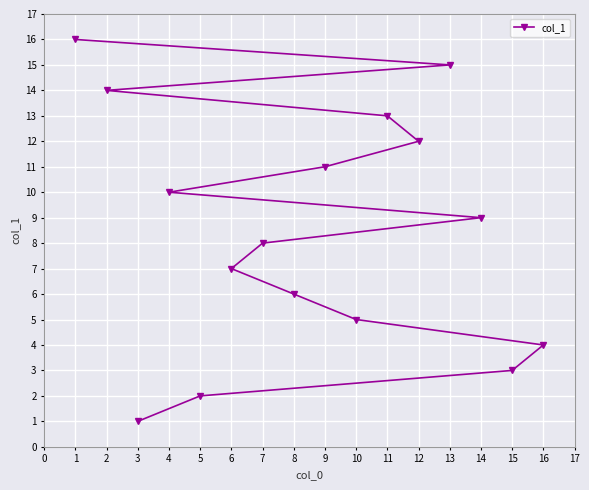

Is it true that the value at 3 is 2?

False